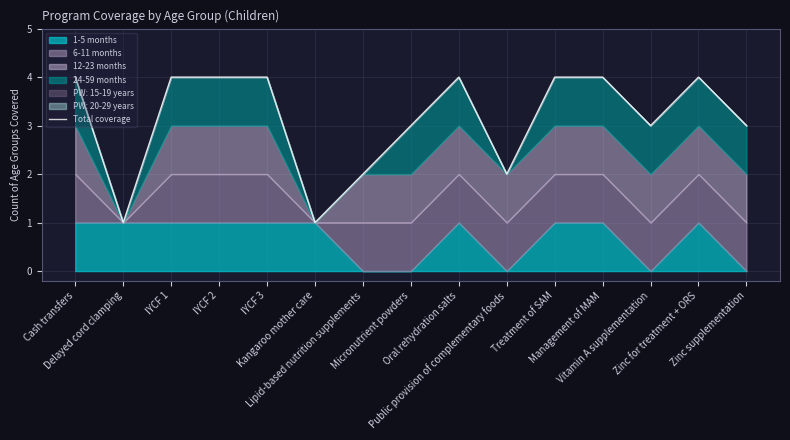

Which label corresponds to the largest value in the chart?

Cash transfers